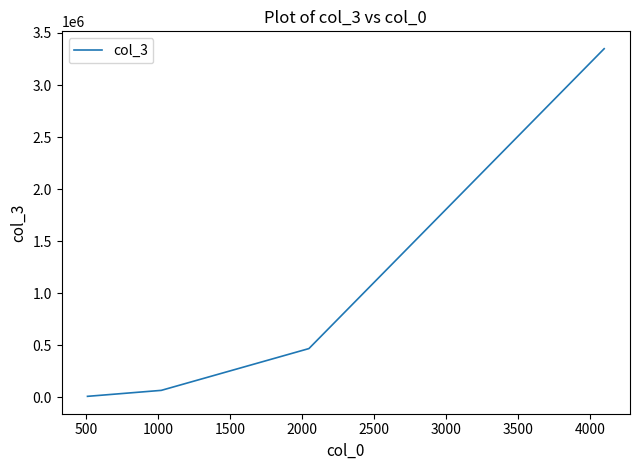

How many series are shown in this chart?

1